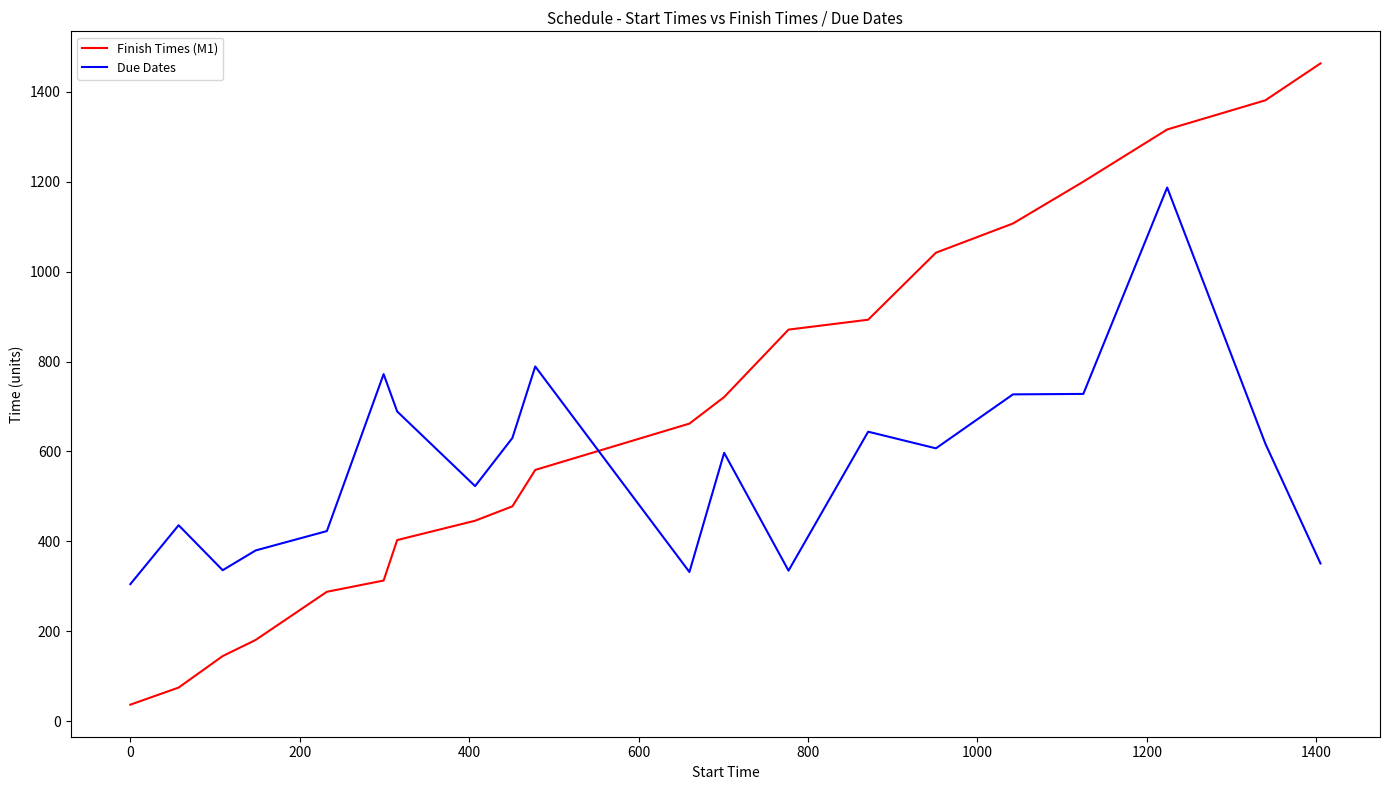

What are all the series names shown in the legend?

Finish Times (M1), Due Dates